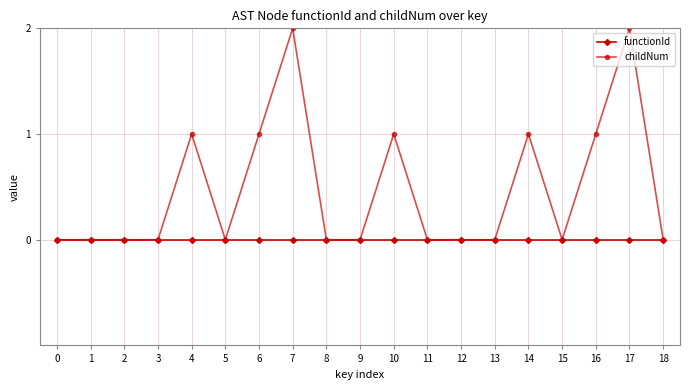

List the series in order of their overall mean, highest first.

childNum, functionId